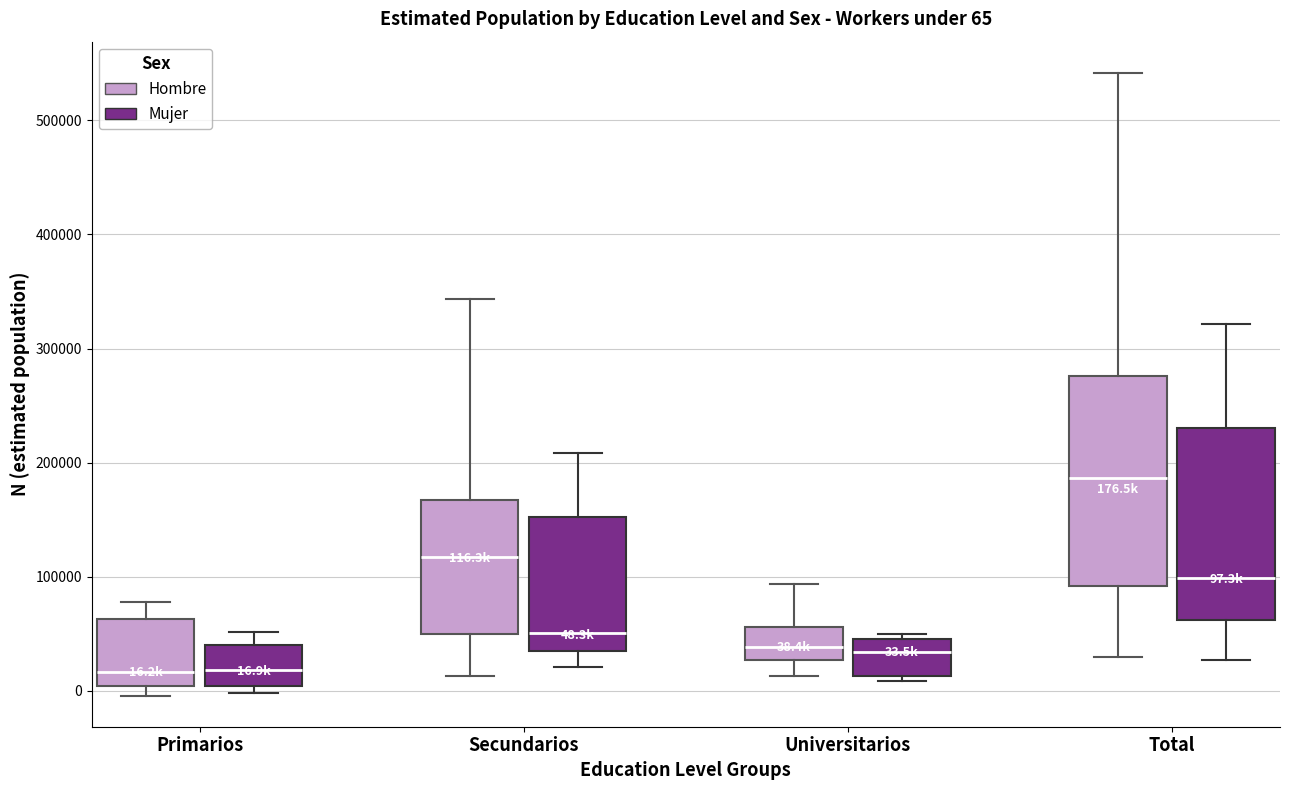

Which box is the tallest, from its lower edge to its upper edge?

Total (Hombre)